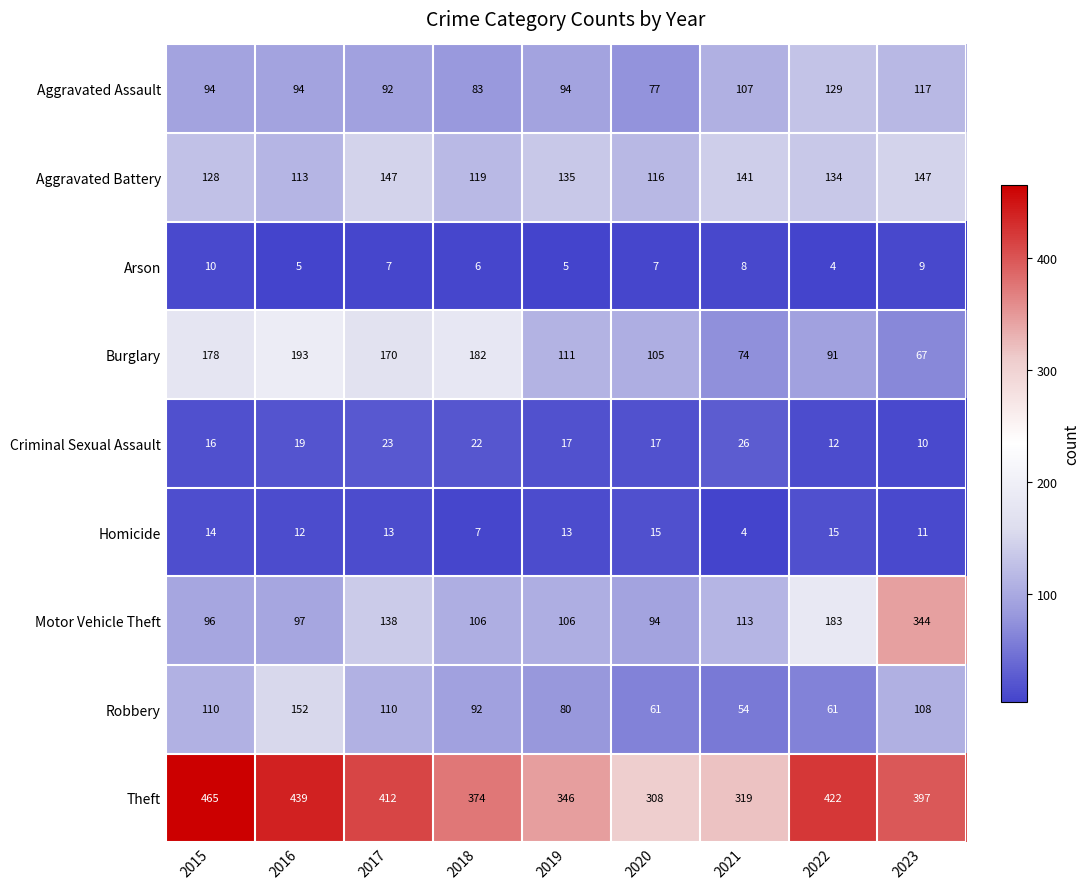

Is it true that Burglary equals 74 at 2021?

True